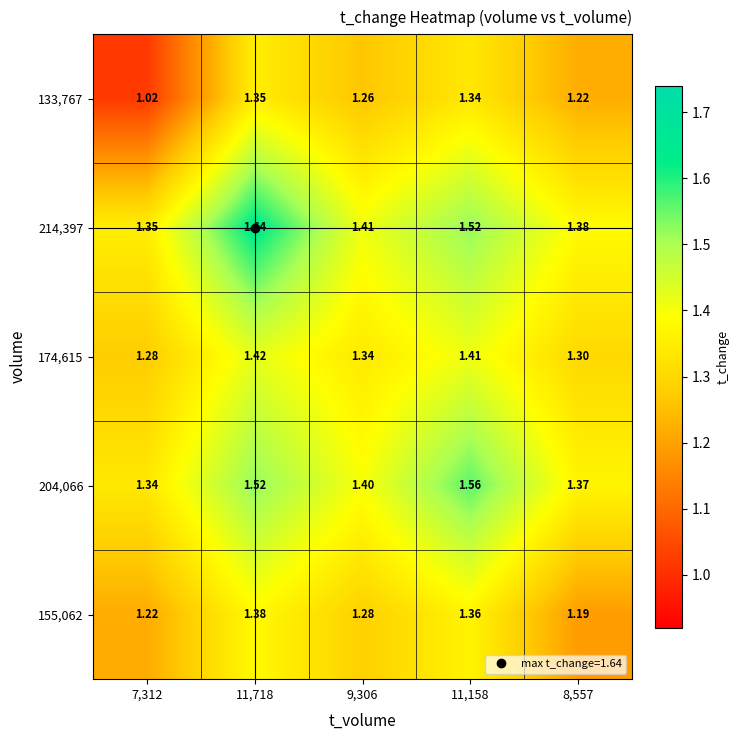

How many distinct data groups are displayed?

5